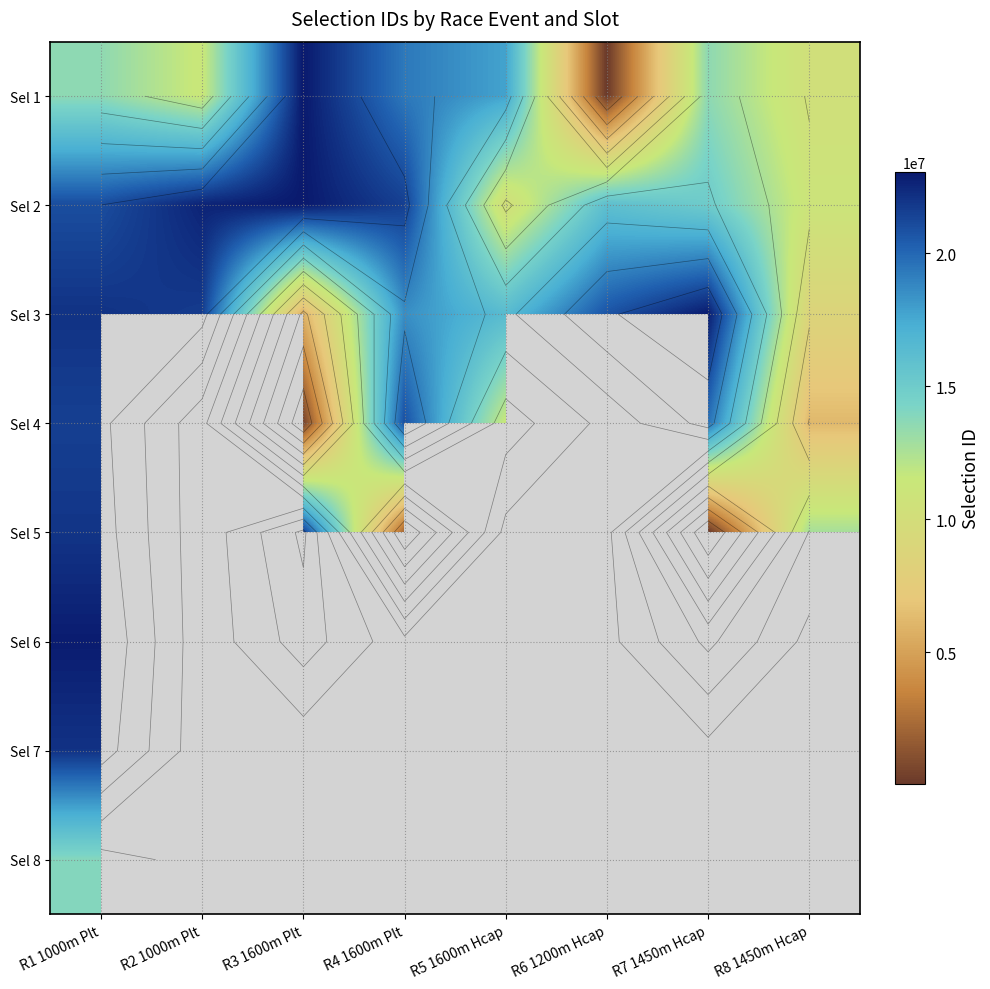

The value of Sel 4 at R1 1000m Plt is 21546662. True or false?

True